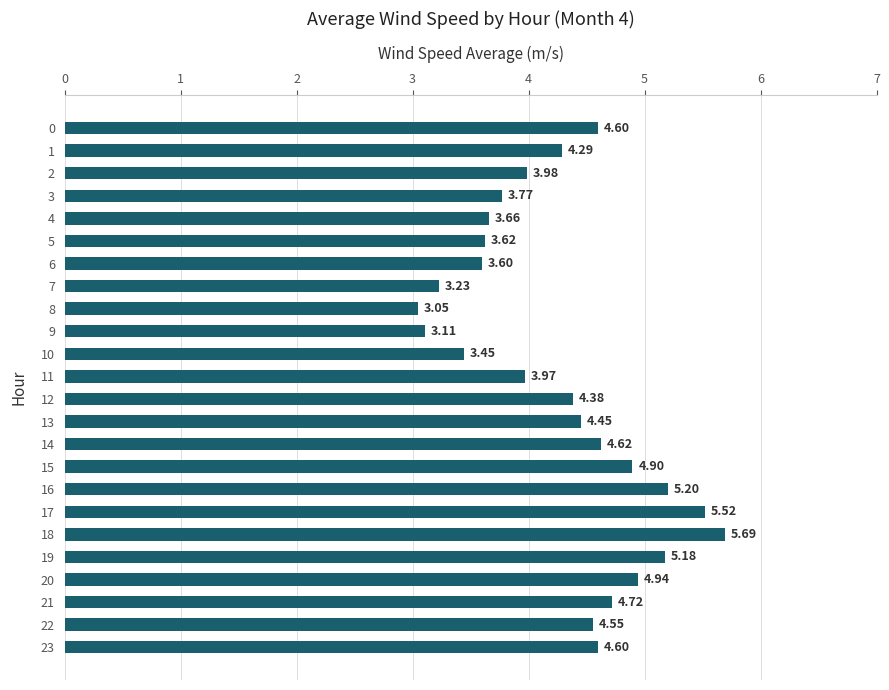

True or false: the data shows 2.5 at 4.

False